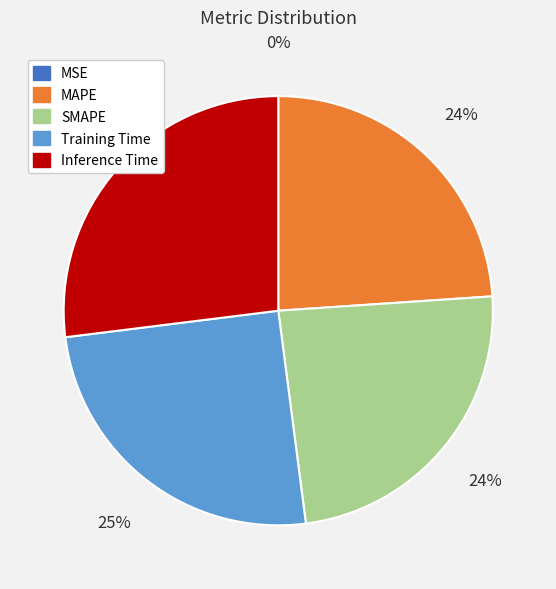

Combined, do Training Time and SMAPE account for over 50%?

No